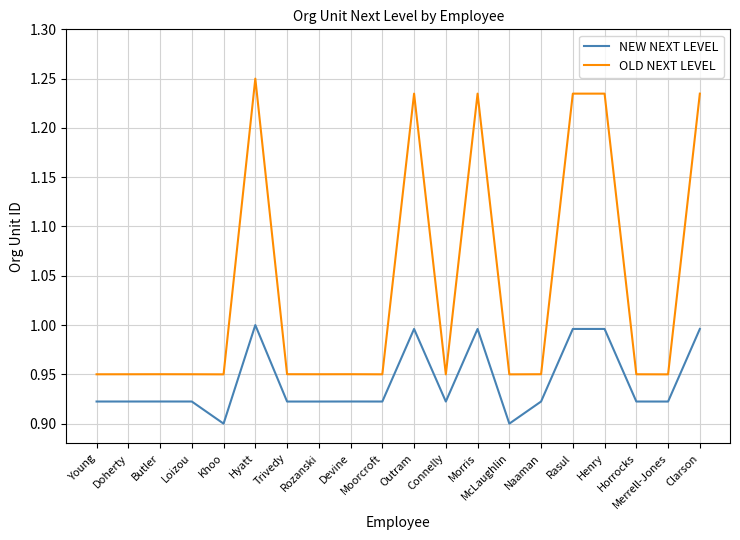

The NEW NEXT LEVEL series shows 0.6 at Outram. True or false?

False